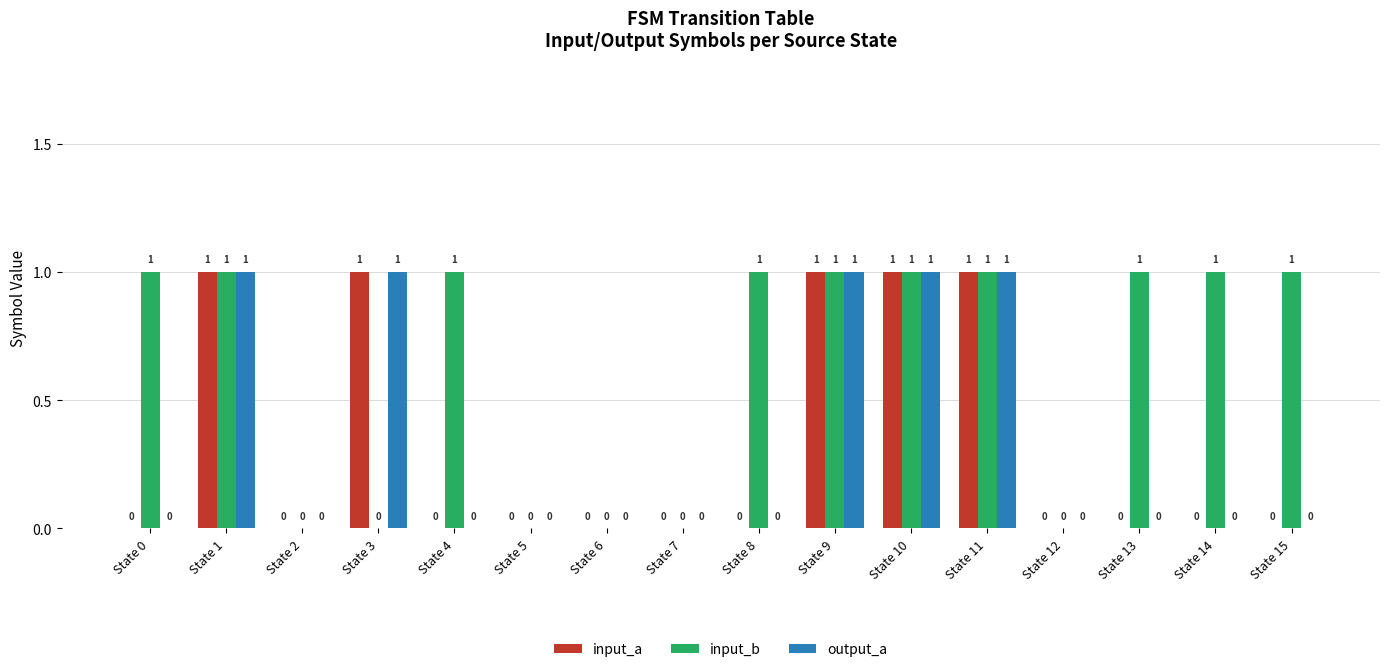

Reading left to right, list all the values displayed in this chart.

input_a: 0	1	0	1	0	0	0	0	0	1	1	1	0	0	0	0
input_b: 1	1	0	0	1	0	0	0	1	1	1	1	0	1	1	1
output_a: 0	1	0	1	0	0	0	0	0	1	1	1	0	0	0	0